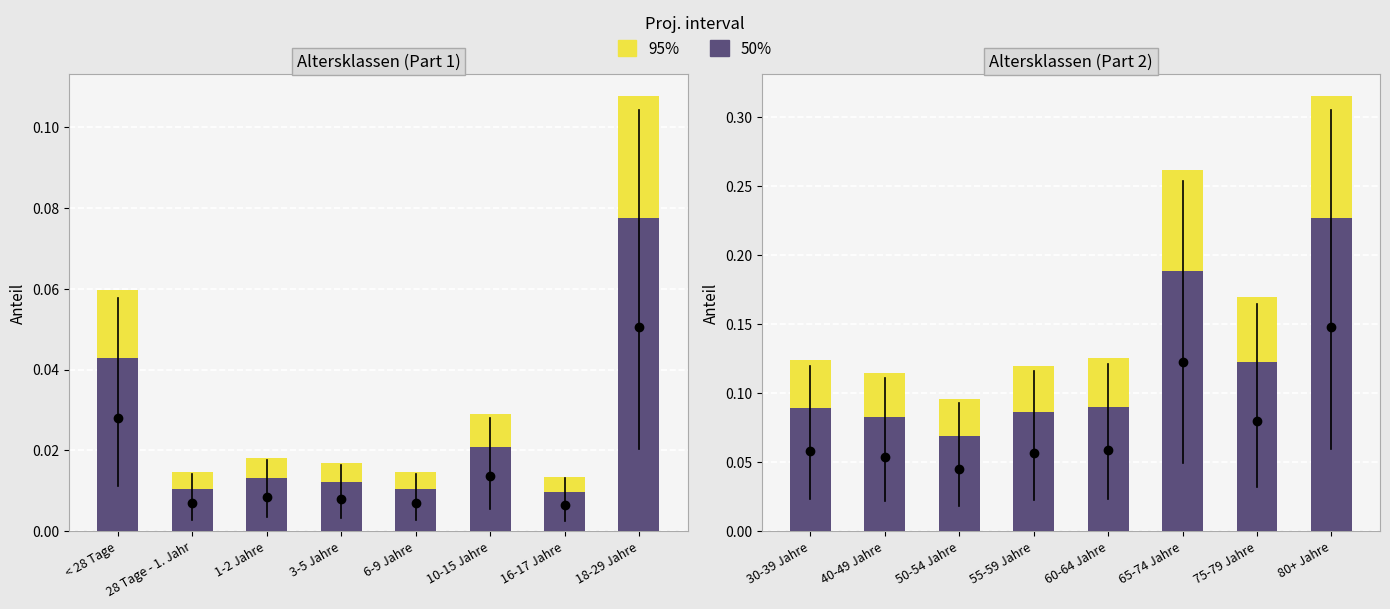

List the series in order of their overall mean, lowest first.

50%, 95%